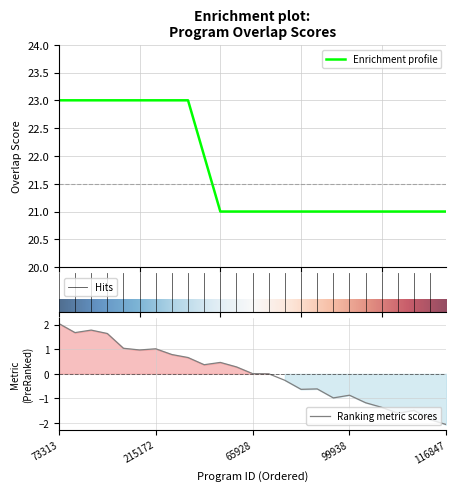

True or false: the data has more than 1 interior local peaks.

False